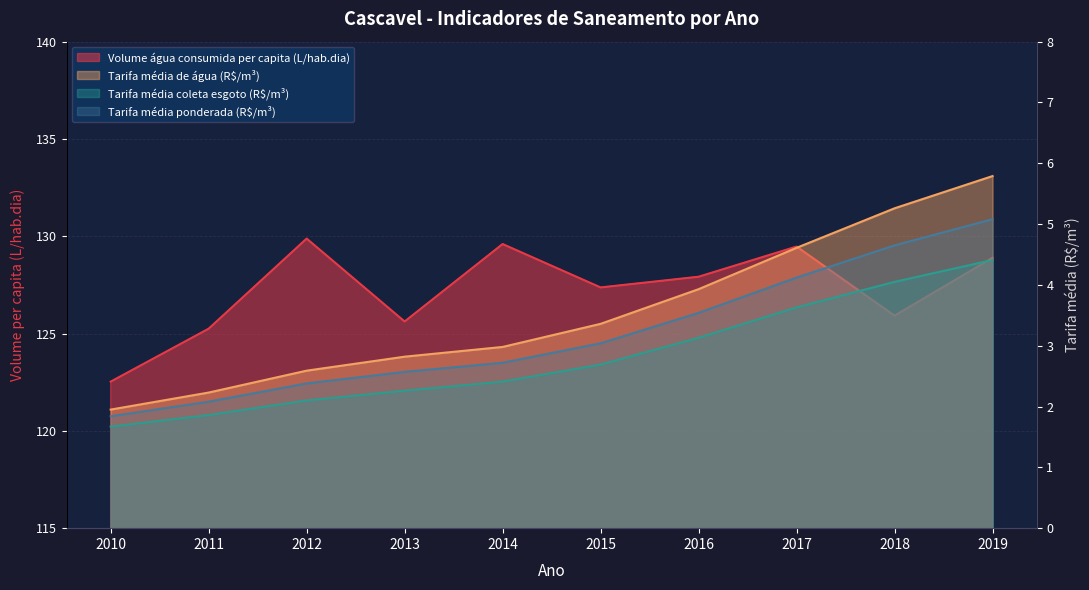

Reading left to right, extract all data points from this chart.

Volume_agua_consumida_per_capita: 2010=122.5	2011=125.2	2012=129.9	2013=125.6	2014=129.6	2015=127.4	2016=127.9	2017=129.5	2018=125.9	2019=128.9
Tarifa_media_agua: 2010=1.9	2011=2.2	2012=2.6	2013=2.8	2014=3.0	2015=3.4	2016=3.9	2017=4.6	2018=5.3	2019=5.8
Tarifa_media_coleta_esgoto: 2010=1.7	2011=1.9	2012=2.1	2013=2.3	2014=2.4	2015=2.7	2016=3.1	2017=3.6	2018=4.0	2019=4.4
Tarifa_media_ponderada: 2010=1.8	2011=2.1	2012=2.4	2013=2.6	2014=2.7	2015=3.0	2016=3.5	2017=4.1	2018=4.7	2019=5.1